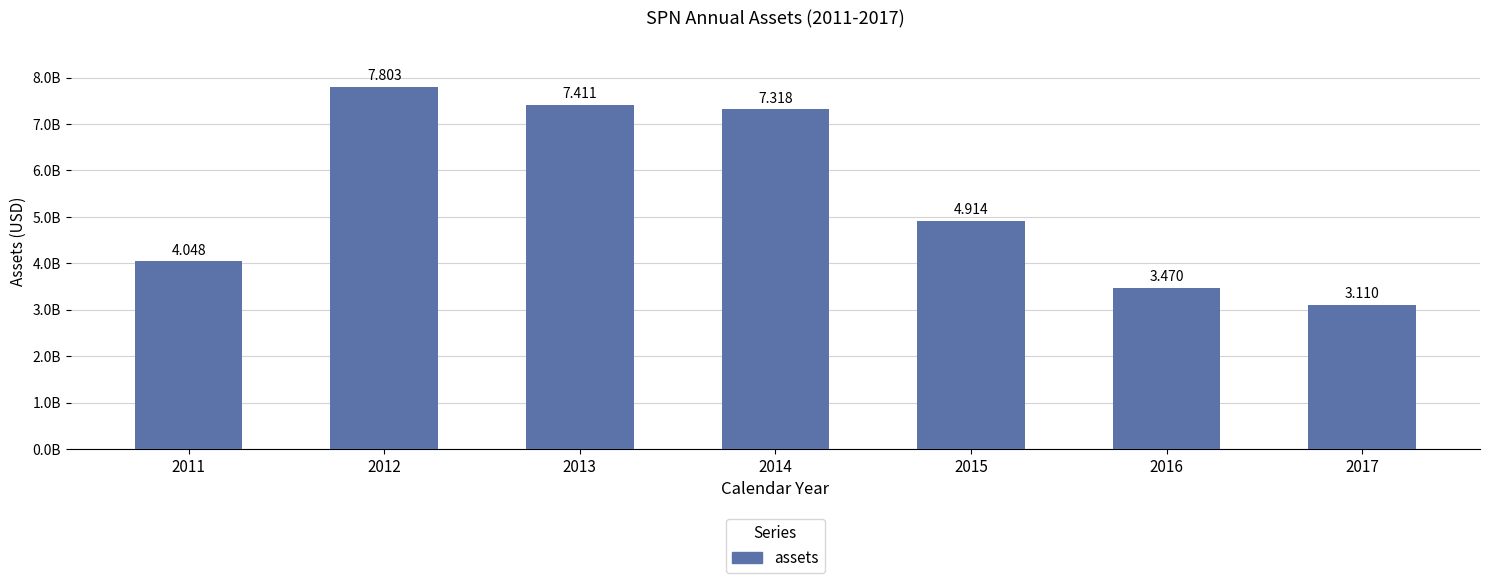

What is the difference between the second highest and minimum values?

4301082000